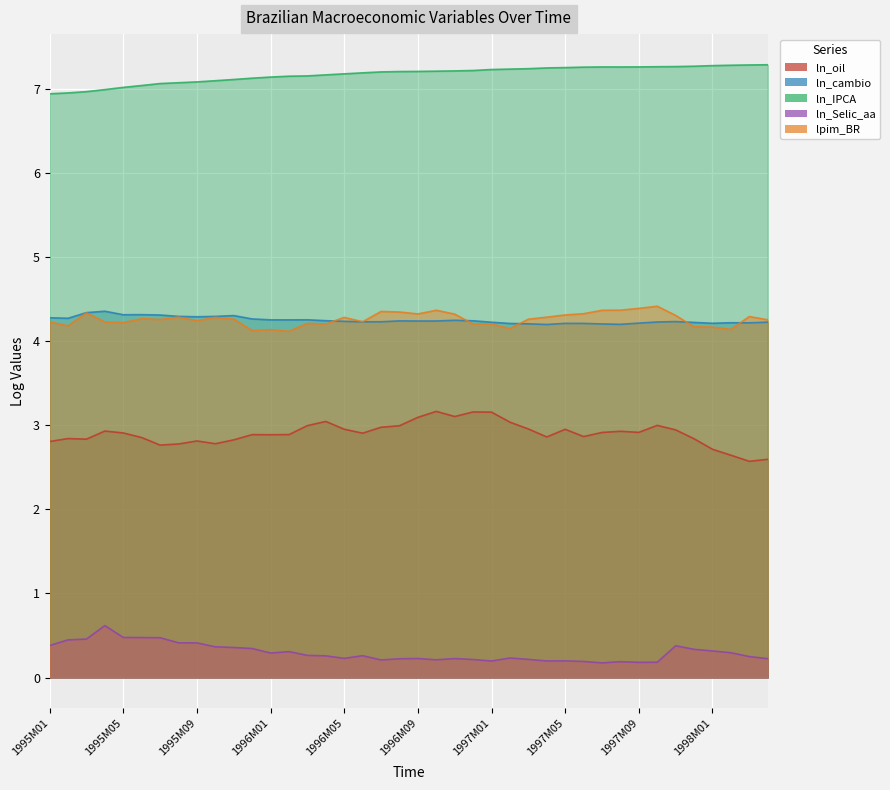

What is the sum of the lpim_BR values at 1998M02 and 1996M04?

8.3